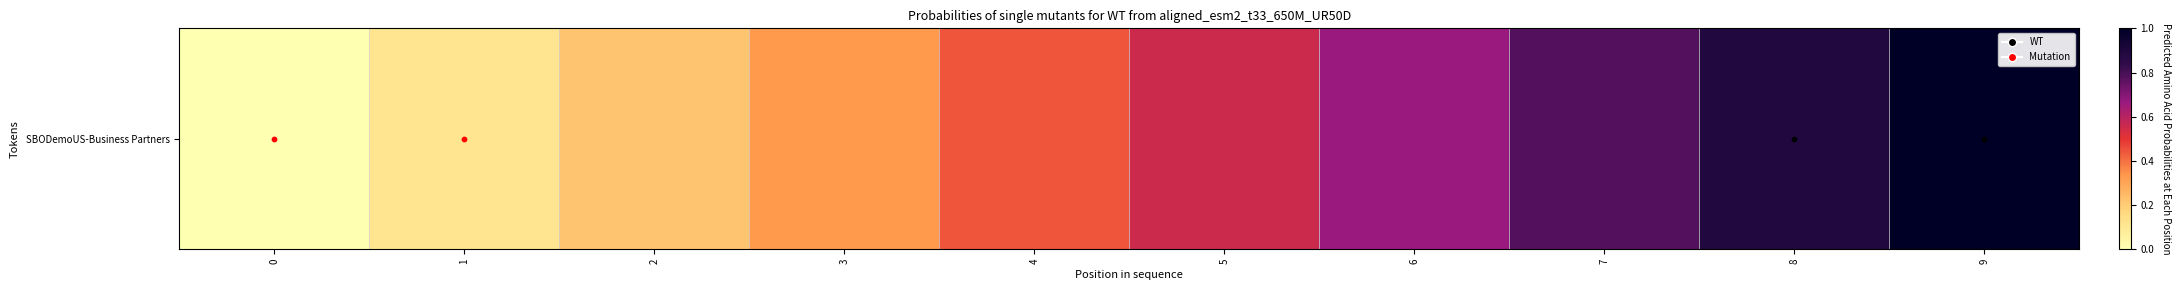

What is the sum of all values?

5.0